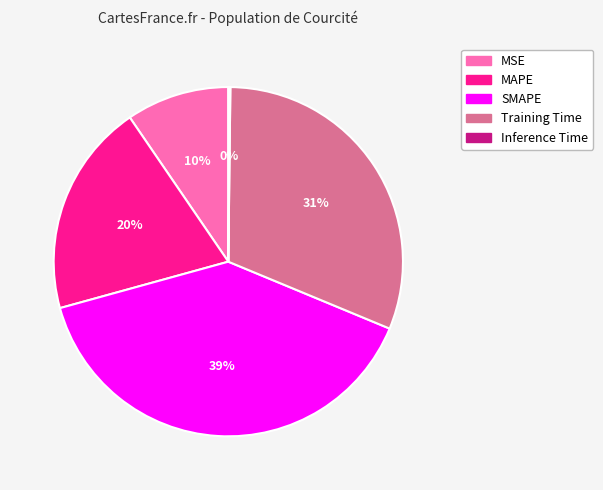

Which has a higher value, Training Time or SMAPE?

SMAPE